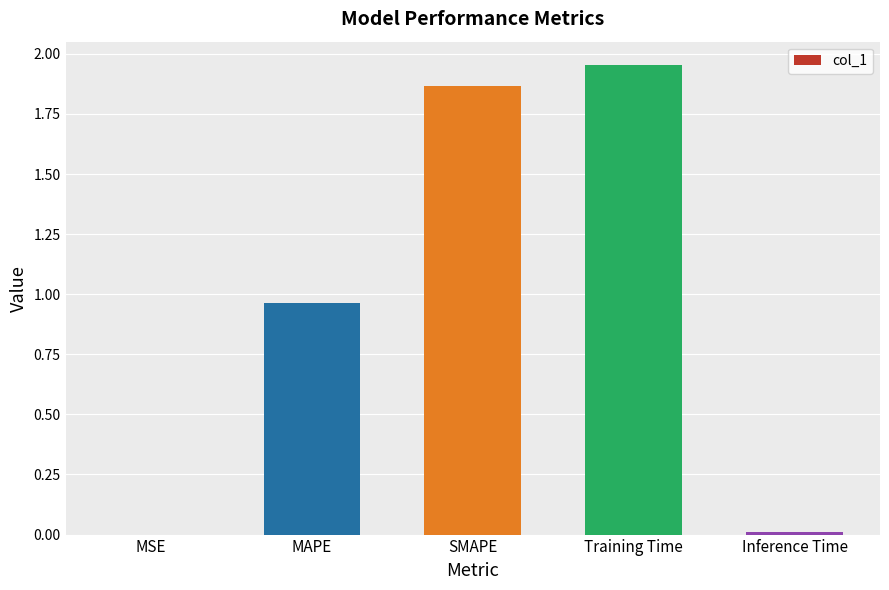

At which category does the chart reach its peak across all series?

Training Time